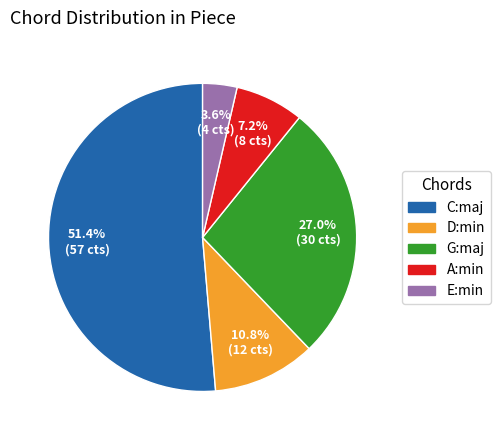

What is the total percentage of G:maj and E:min?

30.6%